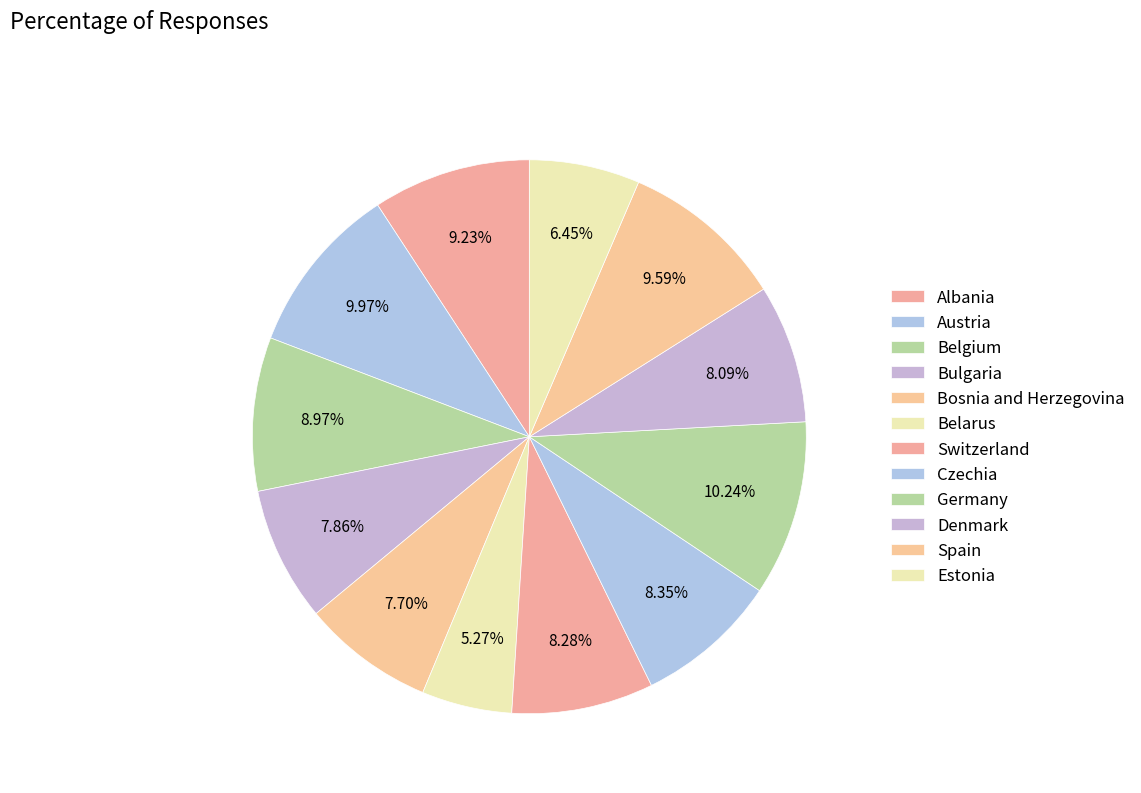

How many slices are in this pie chart?

12